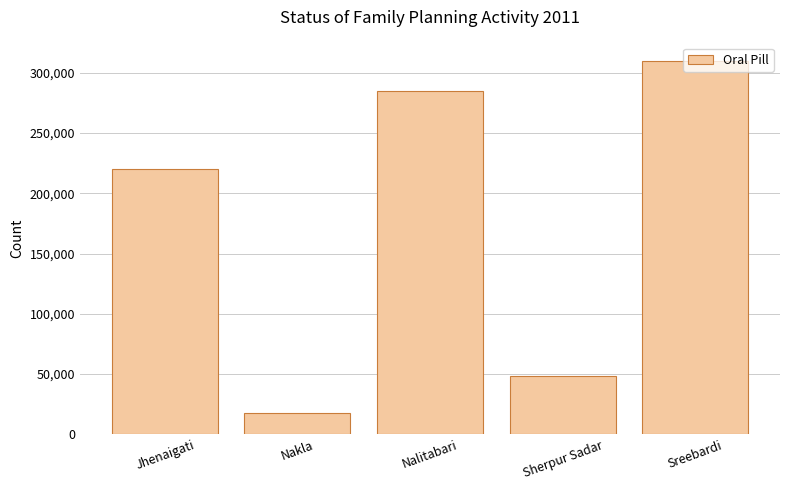

What position from the right is Sreebardi?

1